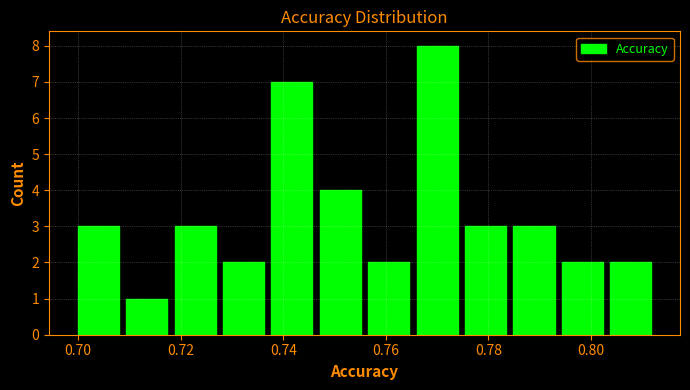

Which range on the x-axis has the tallest bar?

0.766 to 0.774